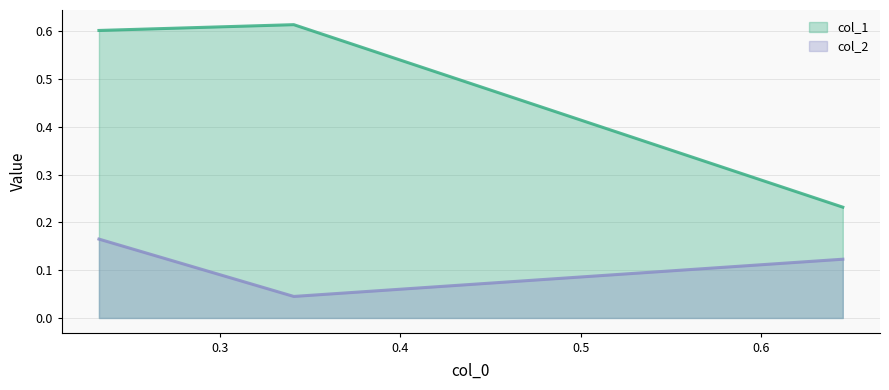

How many distinct data groups are displayed?

2